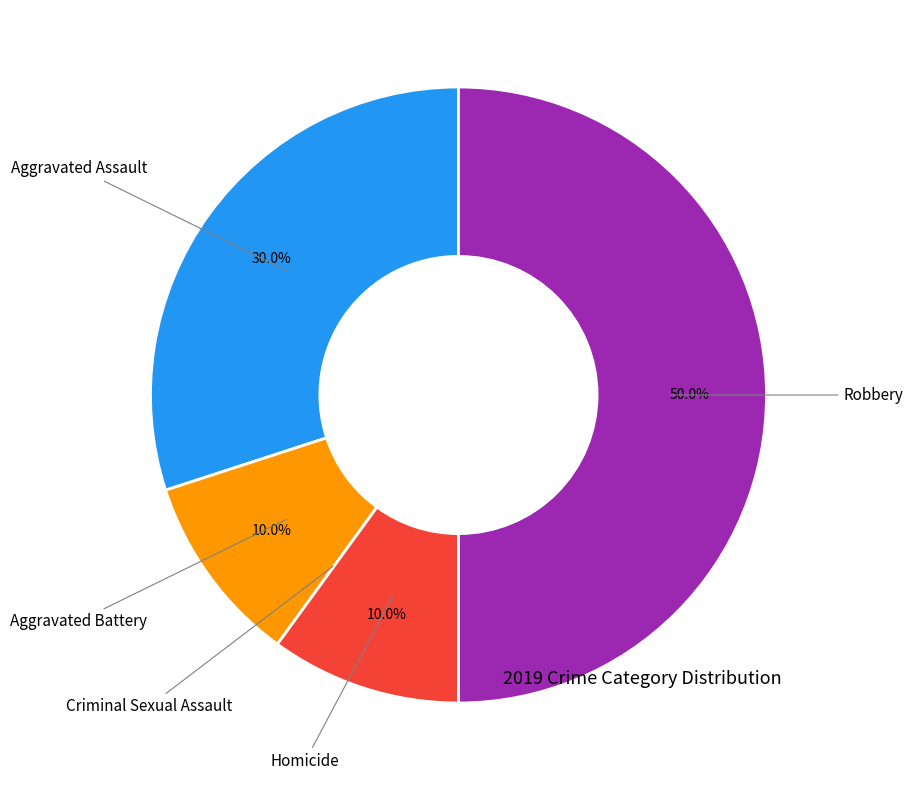

Rank the categories by value from highest to lowest.

Robbery, Aggravated Assault, Aggravated Battery, Homicide, Criminal Sexual Assault